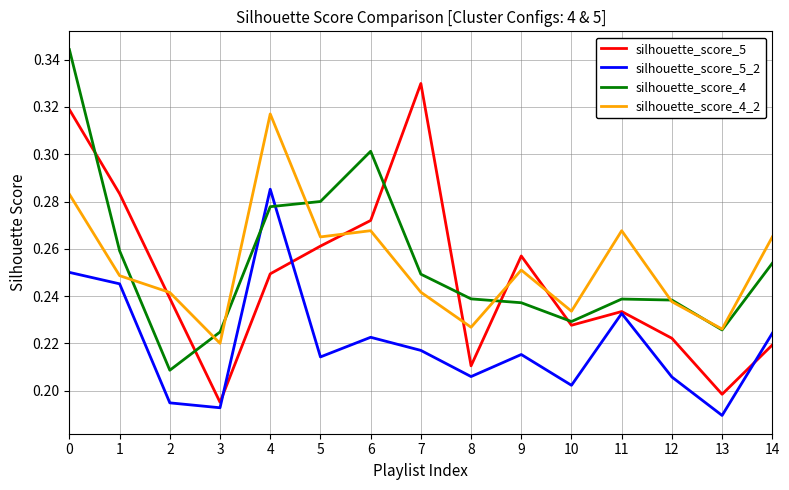

At which label is silhouette_score_4_2 closest to 0?

3